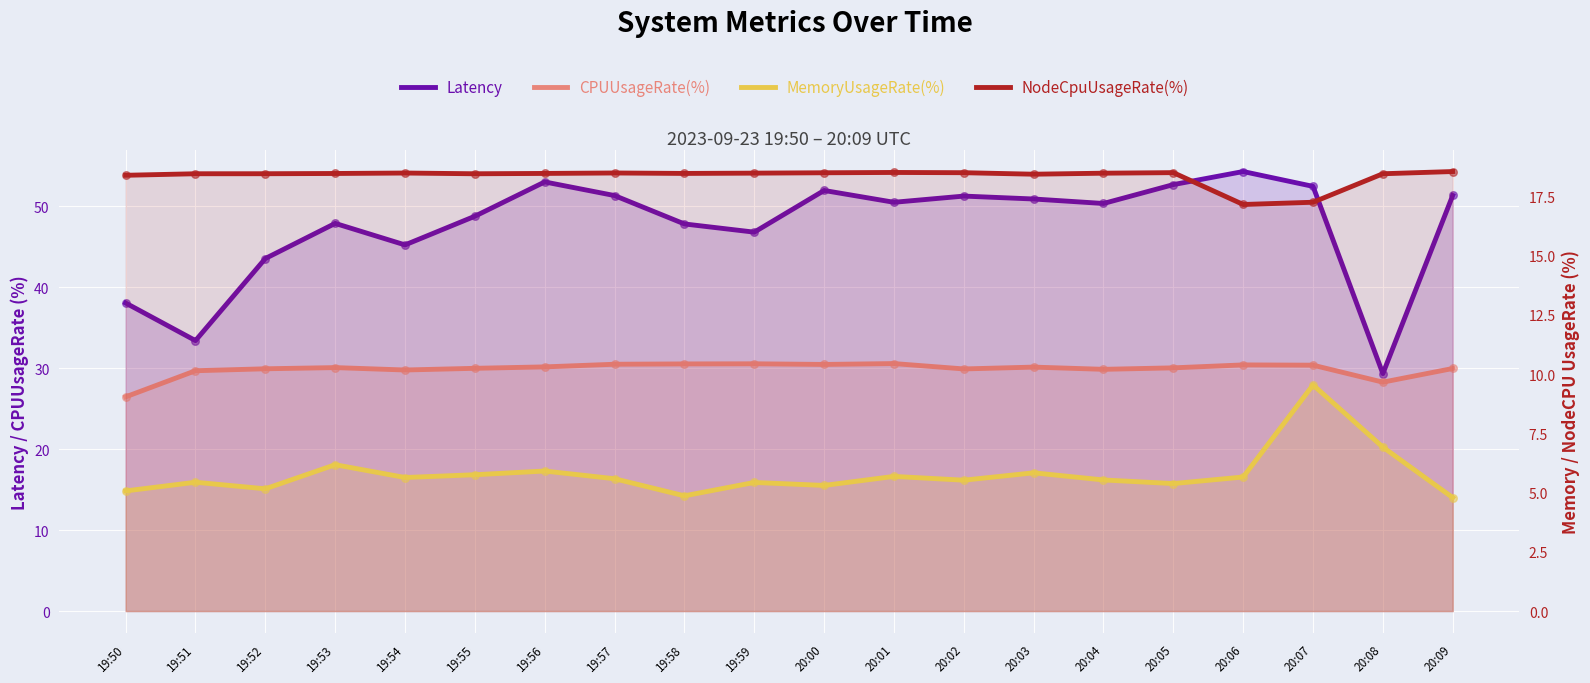

At which category is the sum across all series the highest?

20:07